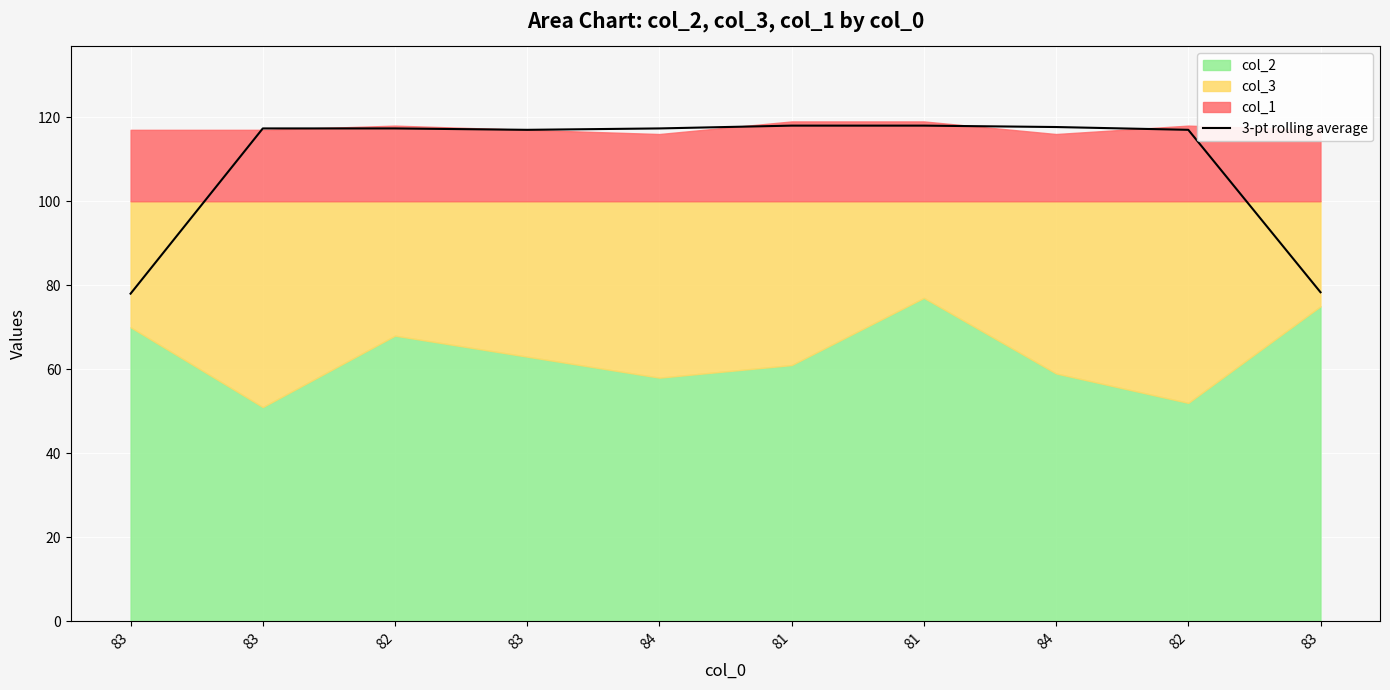

What is the ratio of the value at 83 to the value at 82?

0.7